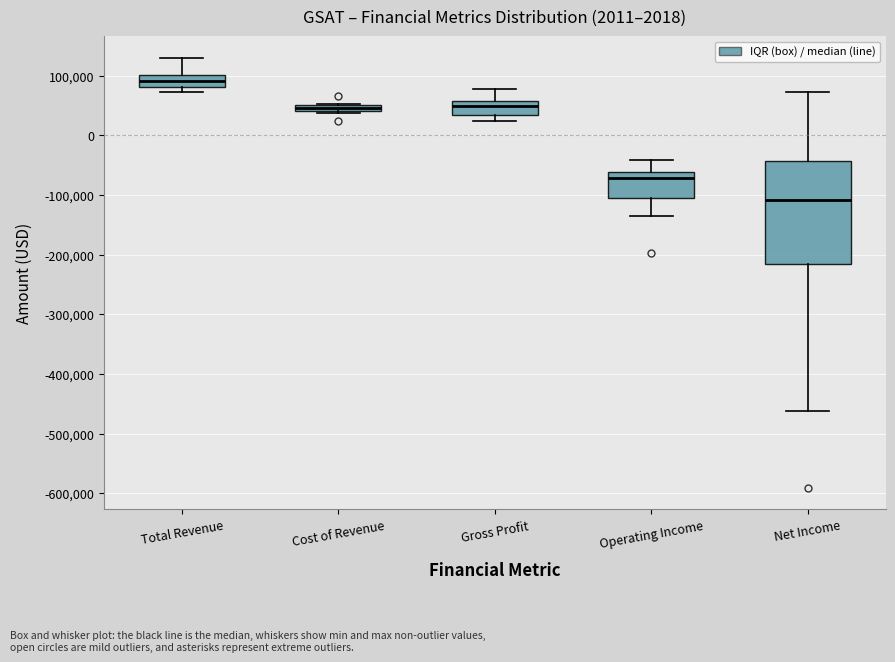

Which box is the tallest, from its lower edge to its upper edge?

Net Income